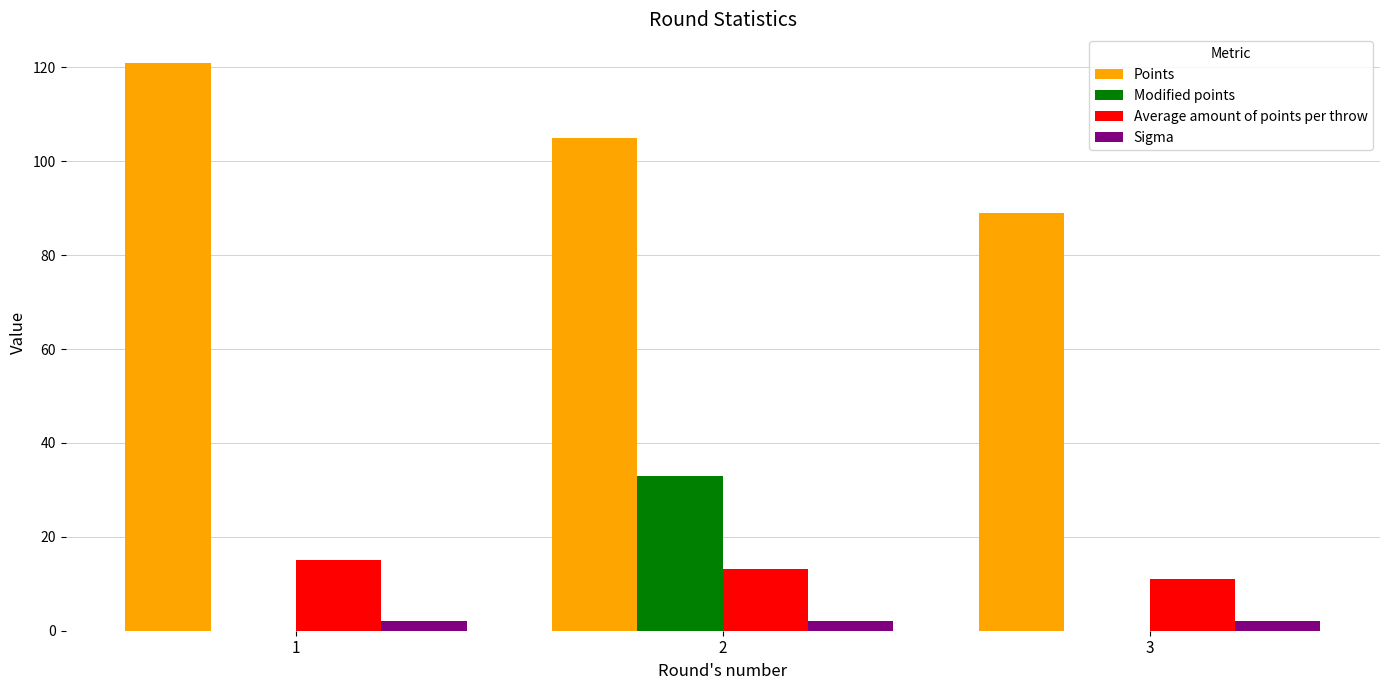

What are all the series names shown in the legend?

Points, Modified points, Average amount of points per throw, Sigma